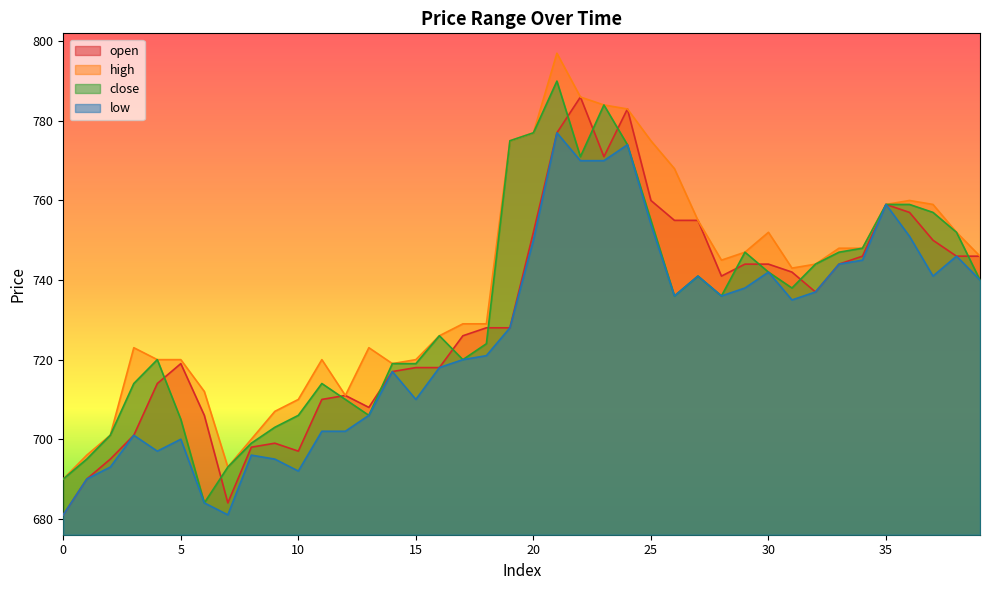

How many series are shown in this chart?

4